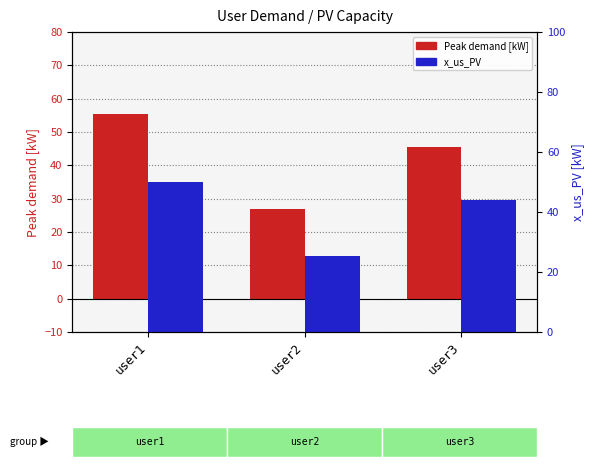

Which label corresponds to the smallest value in the chart?

user2